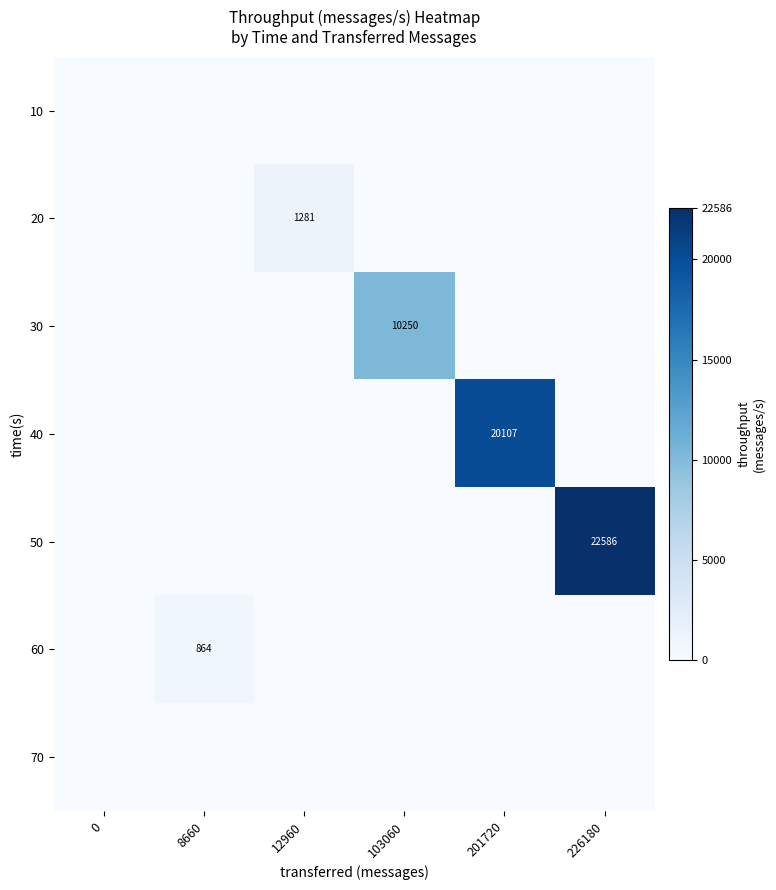

At which category is the sum across all series the highest?

226180